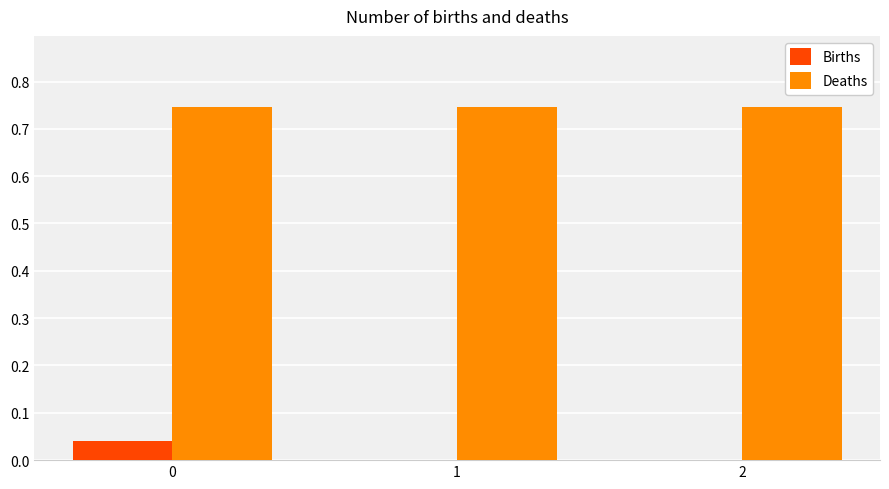

Are the bars grouped side by side (vs. stacked)?

Yes